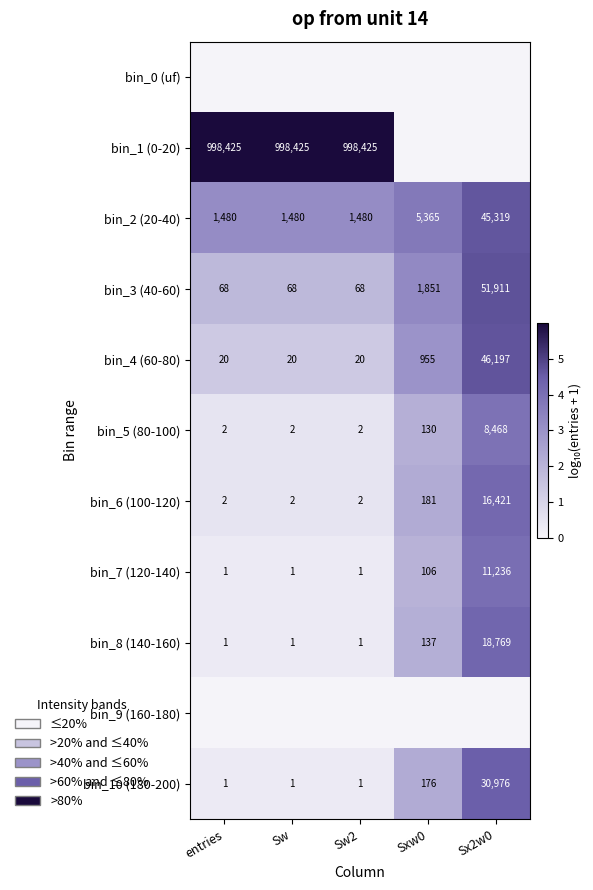

What is the sum of all bin_6 (100-120) values?

16608